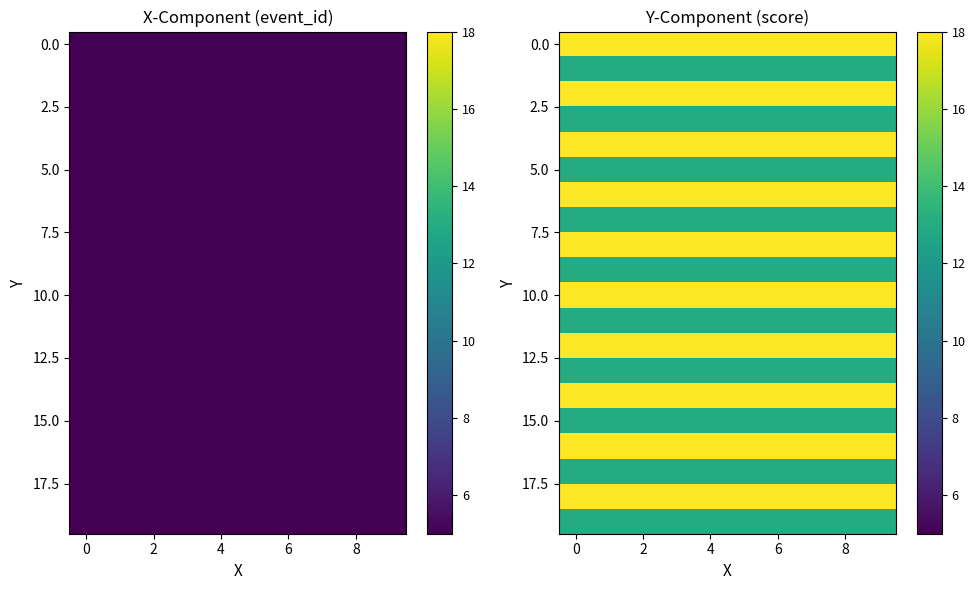

What is the spread (max minus min) of values at 6?

5